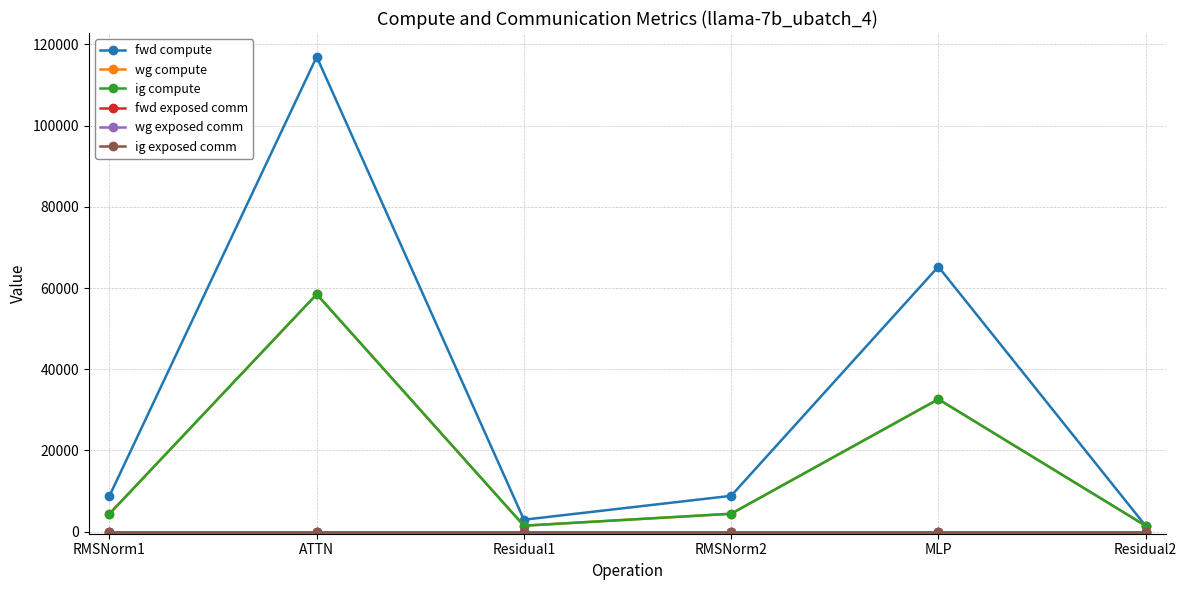

Does the chart have visible grid lines?

Yes